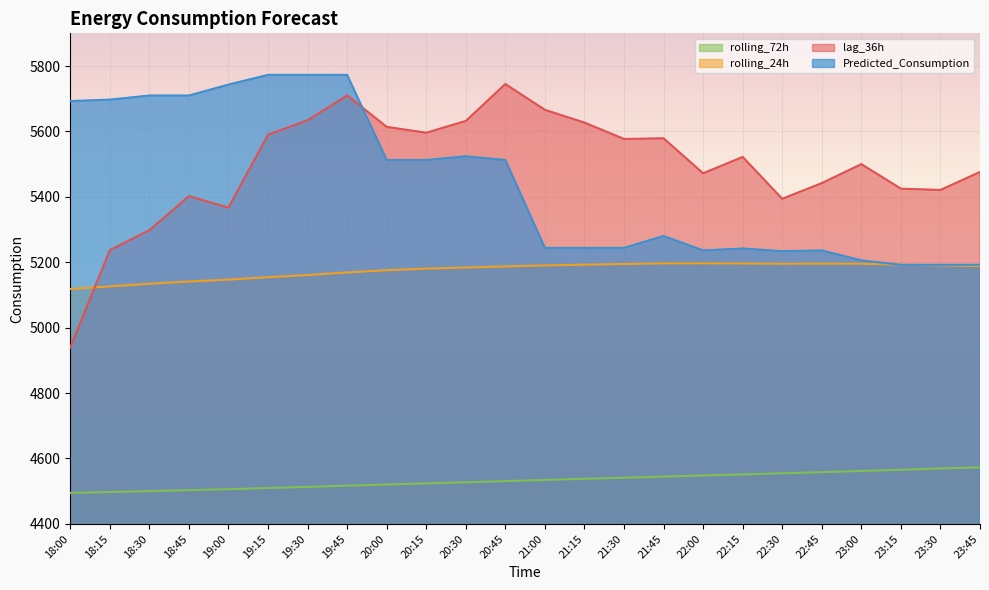

What is the difference between the maximum and minimum values in the lag_36h series?

806.0